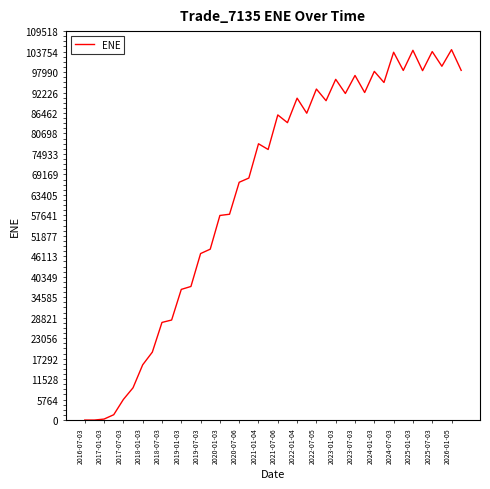

What is the difference between the maximum and minimum values?

104303.0